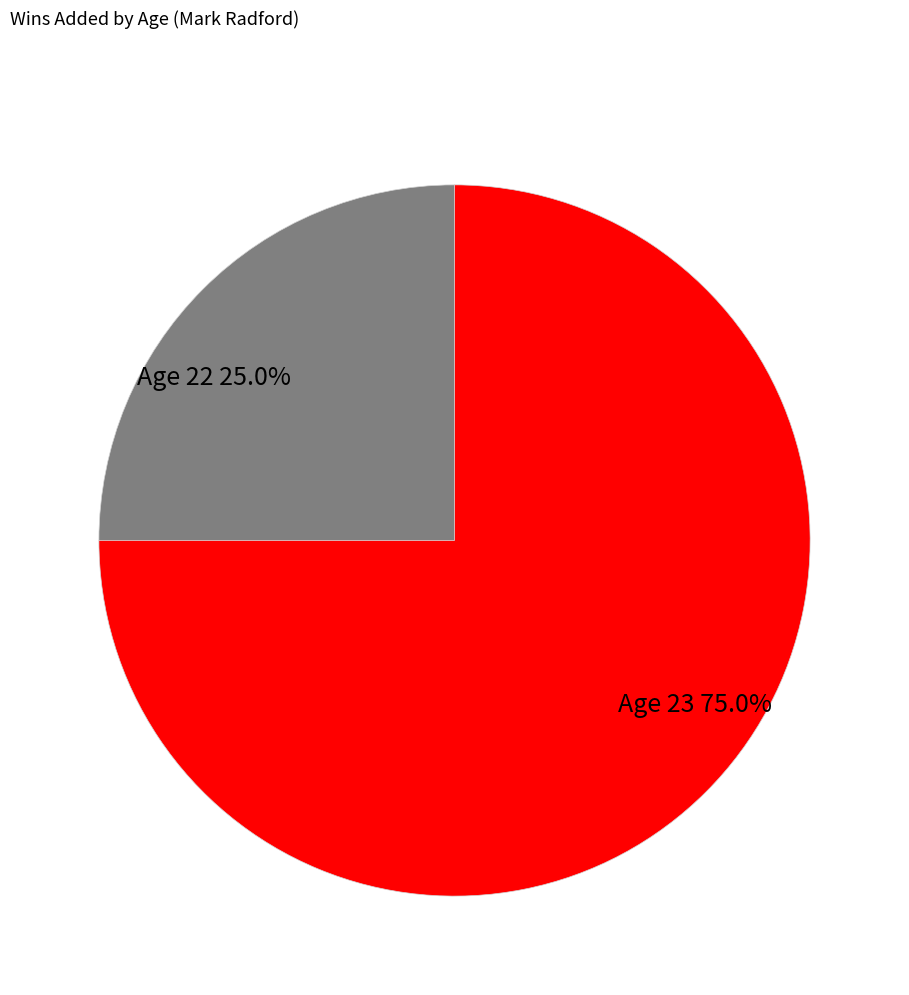

Combined, what portion of the pie is Age 23 and Age 22?

100.0%